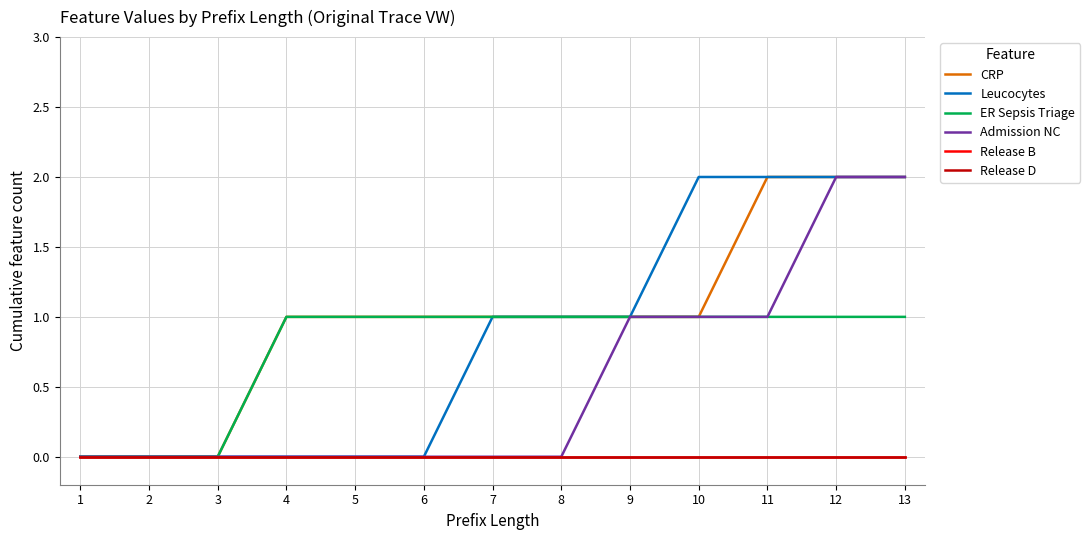

Does the chart display data point markers on the line(s)?

No